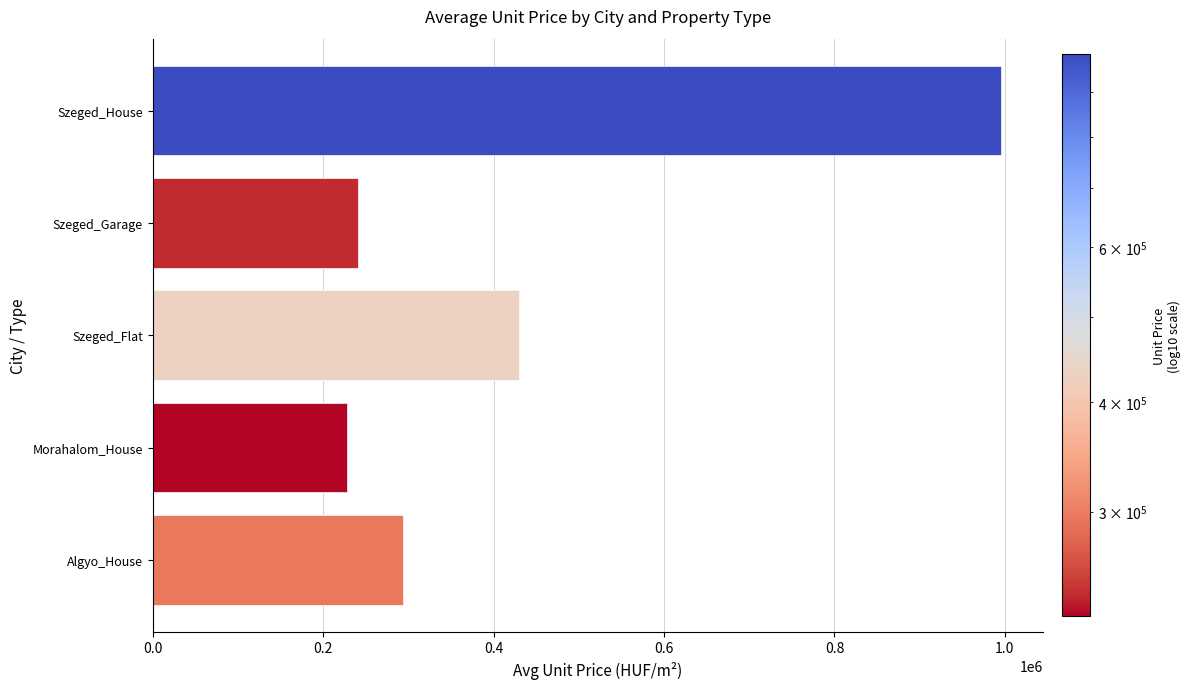

How many distinct data groups are displayed?

5